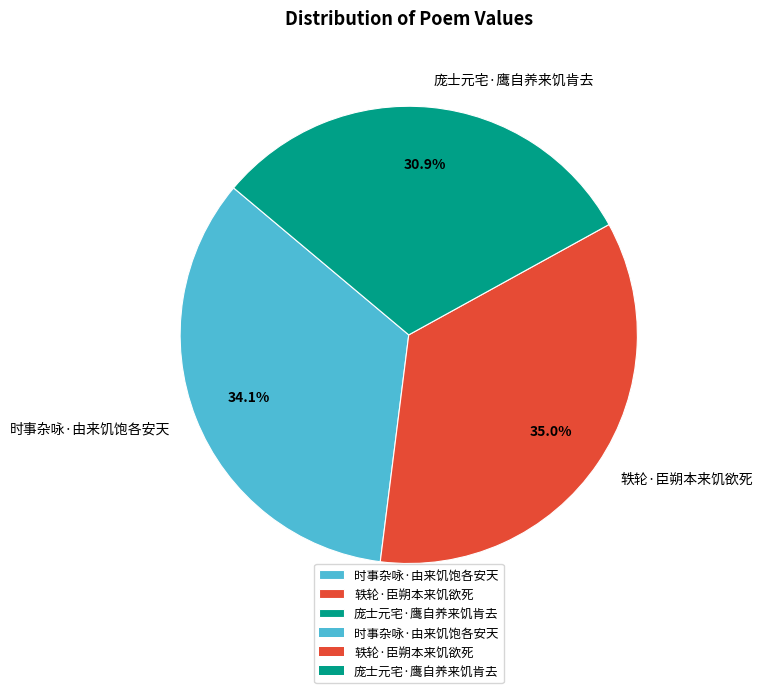

Does 庞士元宅·鹰自养来饥肯去 represent more than half of the total?

No